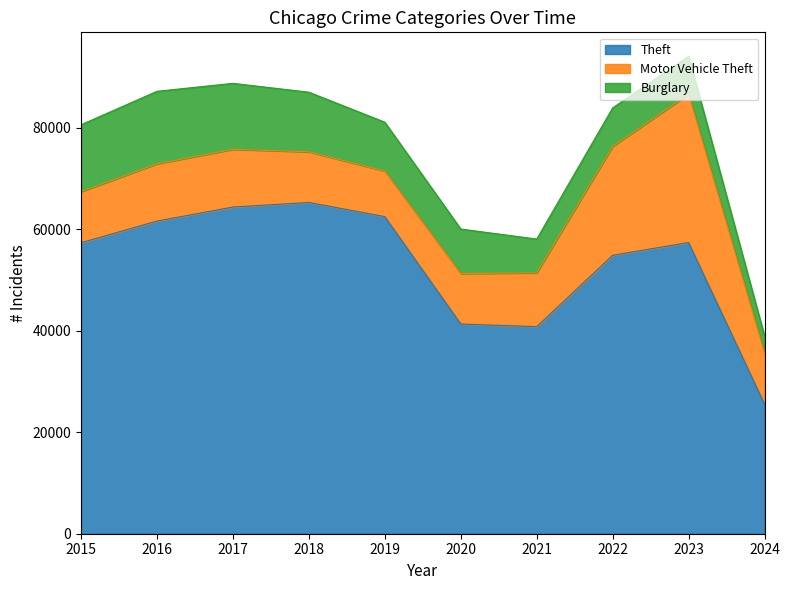

What is the approximate value of Theft at 2019?

62495